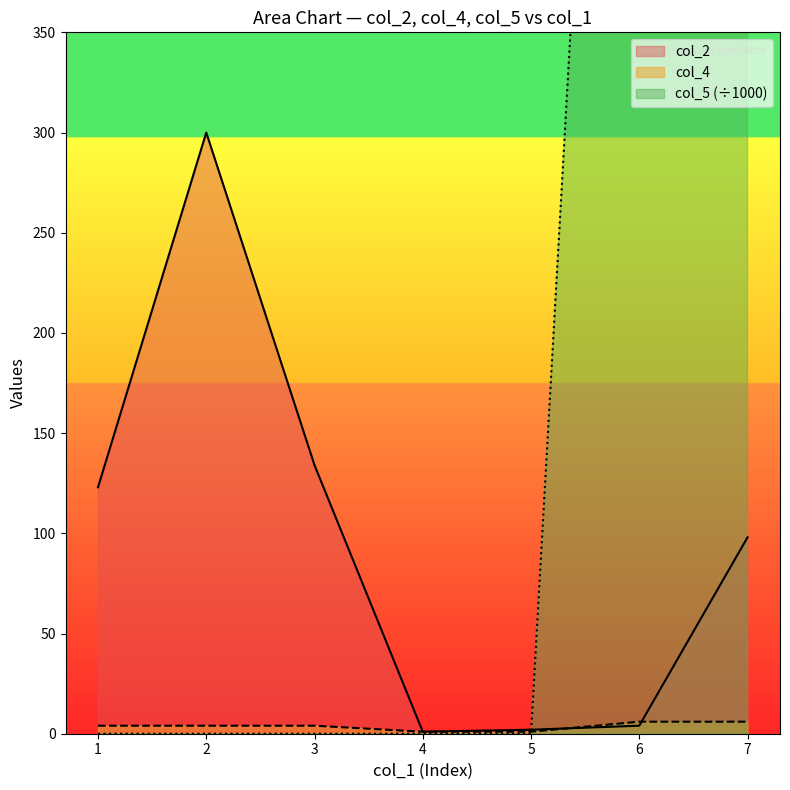

In col_2, how many points are higher than both neighbors (excluding endpoints)?

1